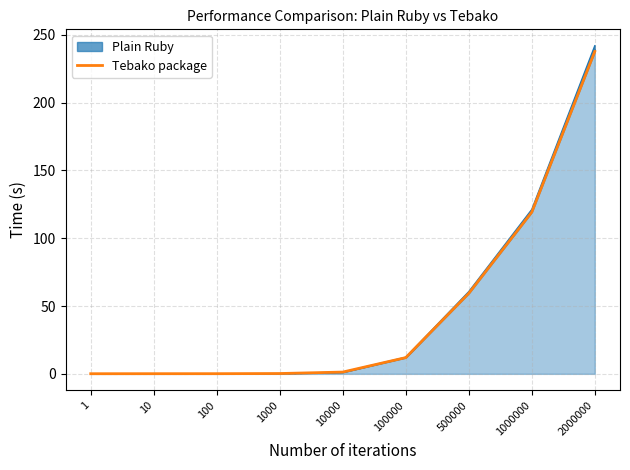

Where is the data nearest to the value 118?

1000000